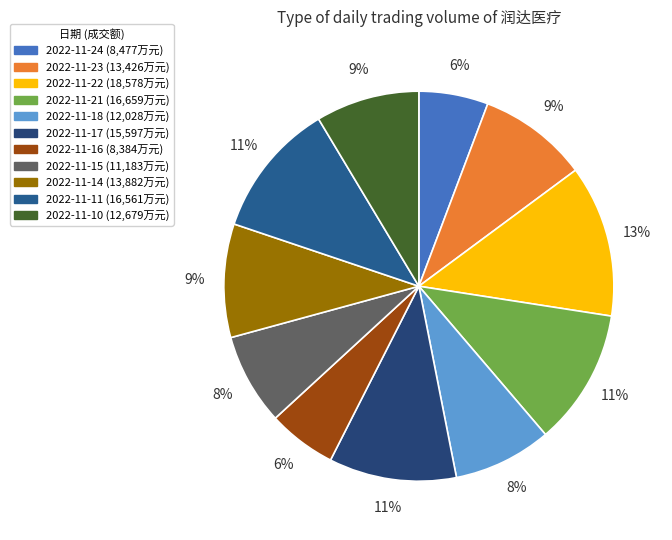

Between 2022-11-10 and 2022-11-15, which is larger?

2022-11-10